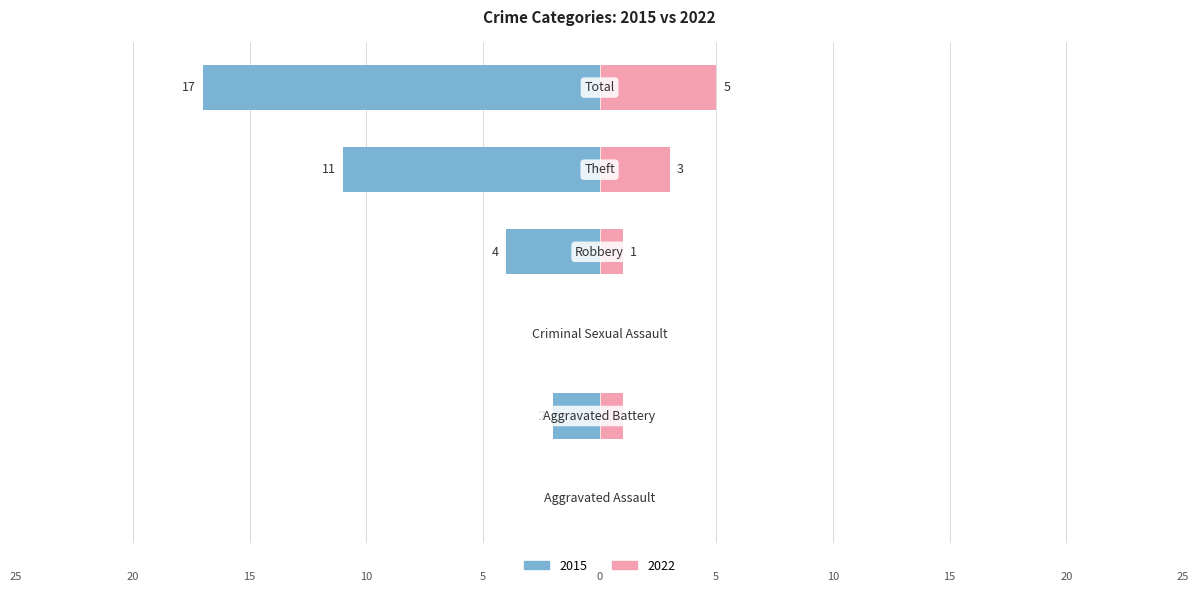

Reading left to right, transcribe all the data shown in this chart.

2015: Aggravated Assault=0	Aggravated Battery=-2	Criminal Sexual Assault=0	Robbery=-4	Theft=-11	Total=-17
2022: Aggravated Assault=0	Aggravated Battery=1	Criminal Sexual Assault=0	Robbery=1	Theft=3	Total=5